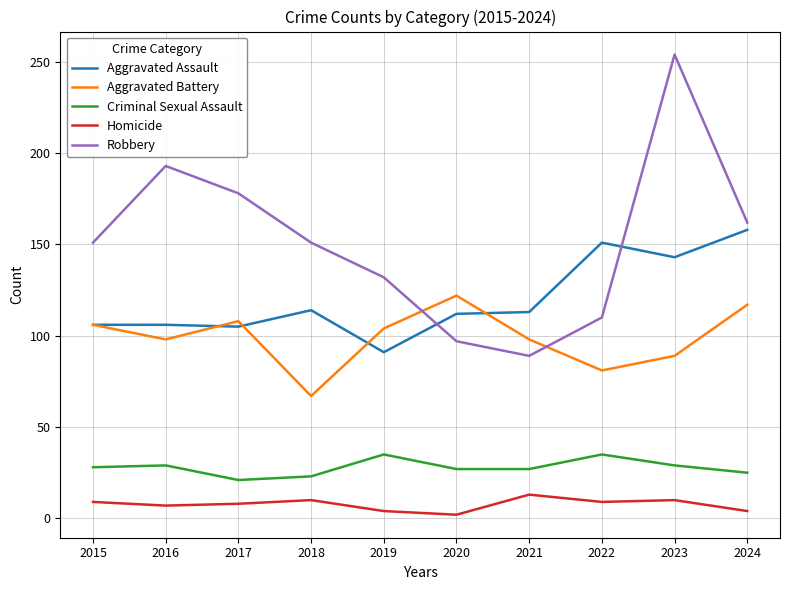

At which label does Aggravated Battery first exceed 104?

2015